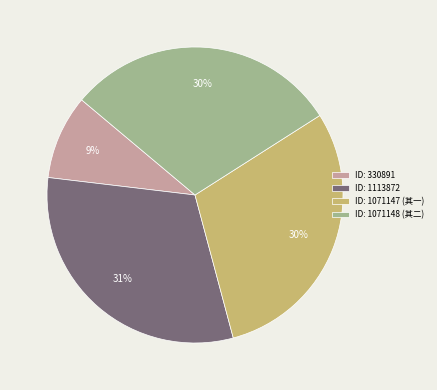

Is there a majority slice in this chart?

No